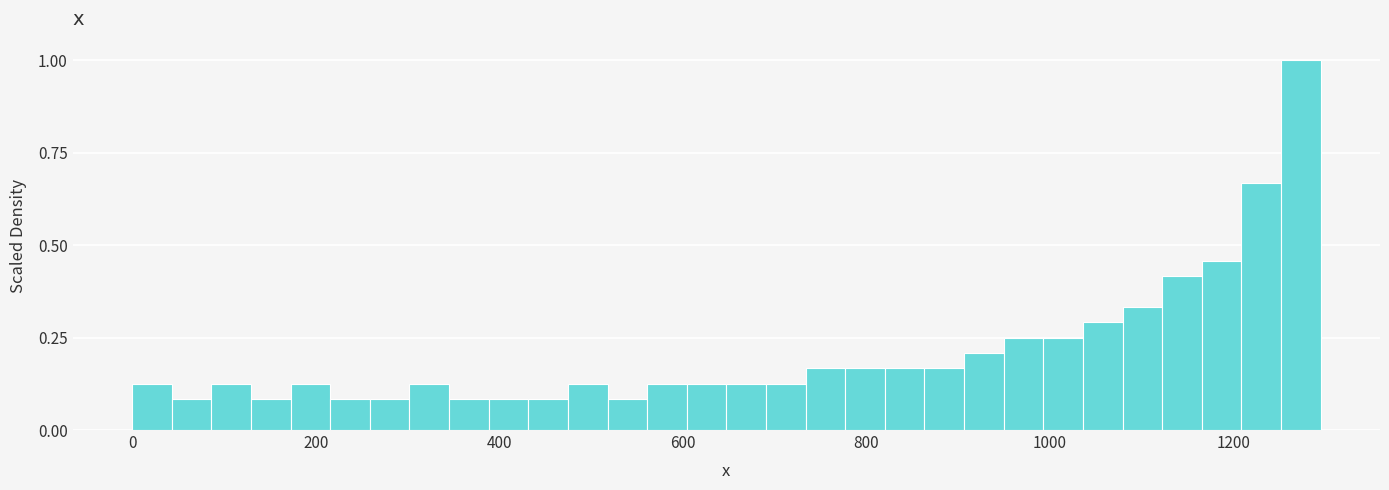

Read against the x-axis, roughly where is the centre of the tallest bar?

1280